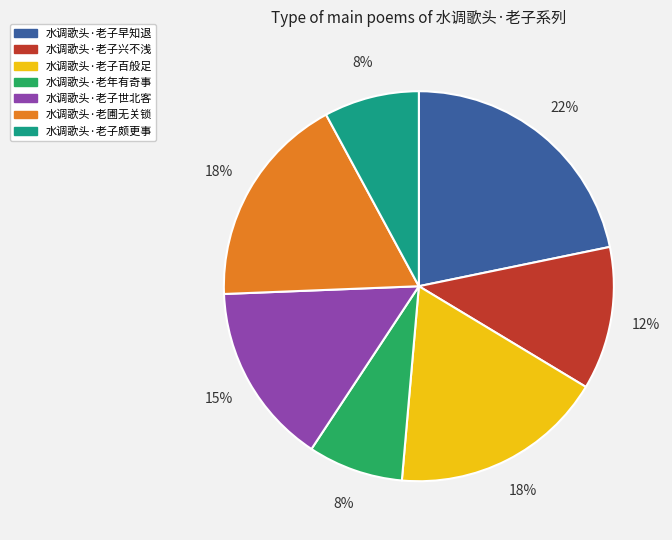

Count the number of slices in the pie.

7